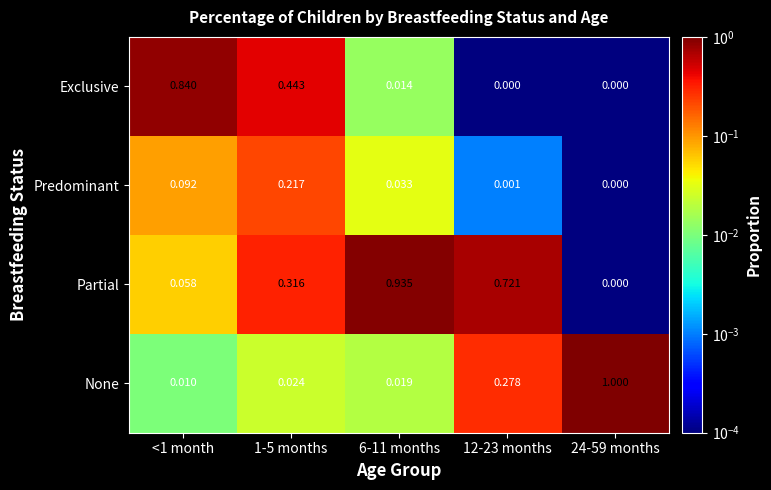

At which category is the sum across all series the highest?

6-11 months